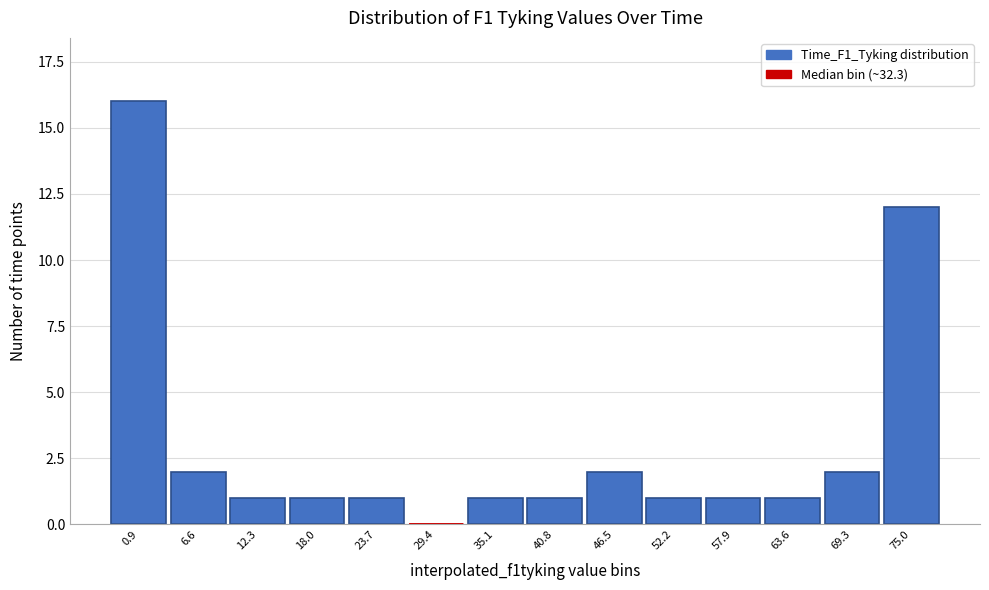

Reading right to left, transcribe all the data shown in this chart.

75.0=12	69.3=2	63.6=1	57.9=1	52.2=1	46.5=2	40.8=1	35.1=1	29.4=0	23.7=1	18.0=1	12.3=1	6.6=2	0.9=16